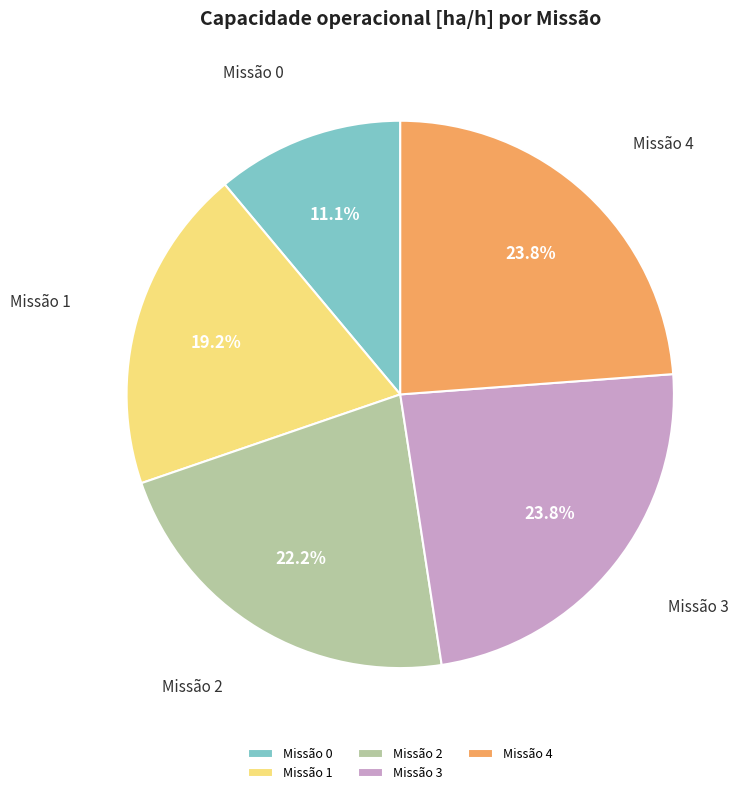

Which has a higher value, Missão 3 or Missão 0?

Missão 3